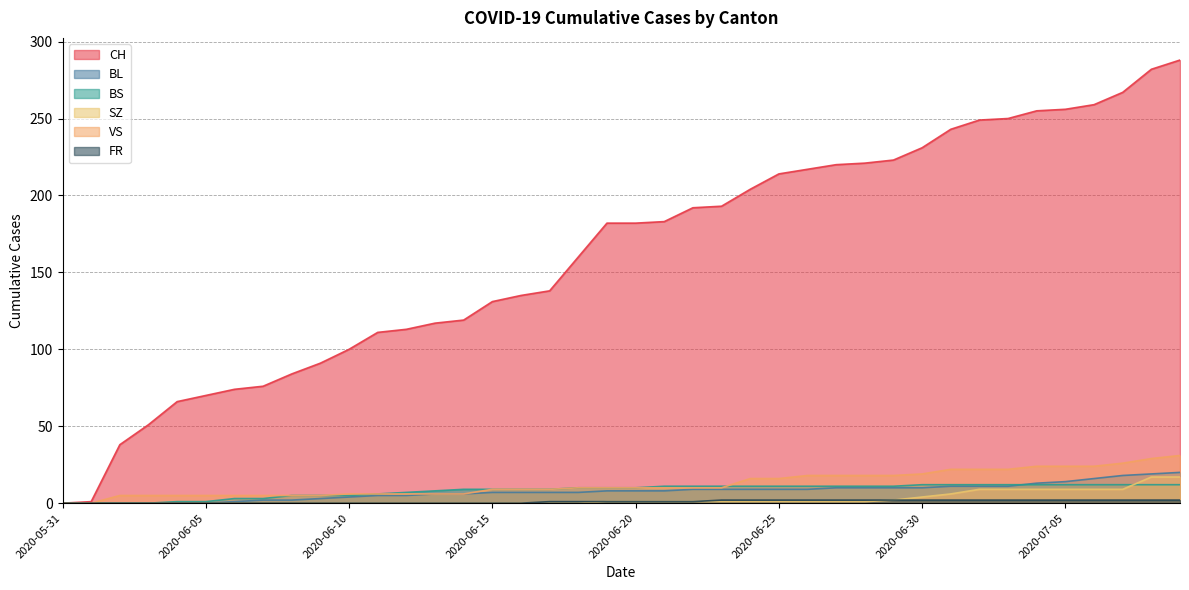

Rank the categories by SZ value from lowest to highest.

2020-05-31, 2020-06-01, 2020-06-02, 2020-06-03, 2020-06-04, 2020-06-05, 2020-06-06, 2020-06-07, 2020-06-08, 2020-06-09, 2020-06-10, 2020-06-11, 2020-06-12, 2020-06-13, 2020-06-14, 2020-06-15, 2020-06-16, 2020-06-17, 2020-06-18, 2020-06-19, 2020-06-20, 2020-06-21, 2020-06-22, 2020-06-23, 2020-06-24, 2020-06-25, 2020-06-26, 2020-06-27, 2020-06-28, 2020-06-29, 2020-06-30, 2020-07-01, 2020-07-02, 2020-07-03, 2020-07-04, 2020-07-05, 2020-07-06, 2020-07-07, 2020-07-08, 2020-07-09